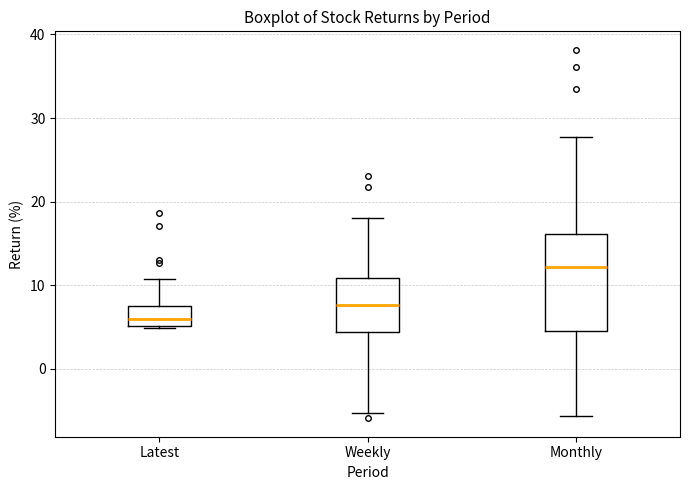

Reading left to right, transcribe this box plot: for each box, give where its median line is, the range the box spans, and where its two whiskers end, as read against the y-axis. The values are not printed on the chart, so give them approximately, as read against the axis.

Latest: median 6, box 5 to 7, whiskers 5 to 11
Weekly: median 8, box 4 to 11, whiskers -5 to 18
Monthly: median 12, box 5 to 16, whiskers -6 to 28